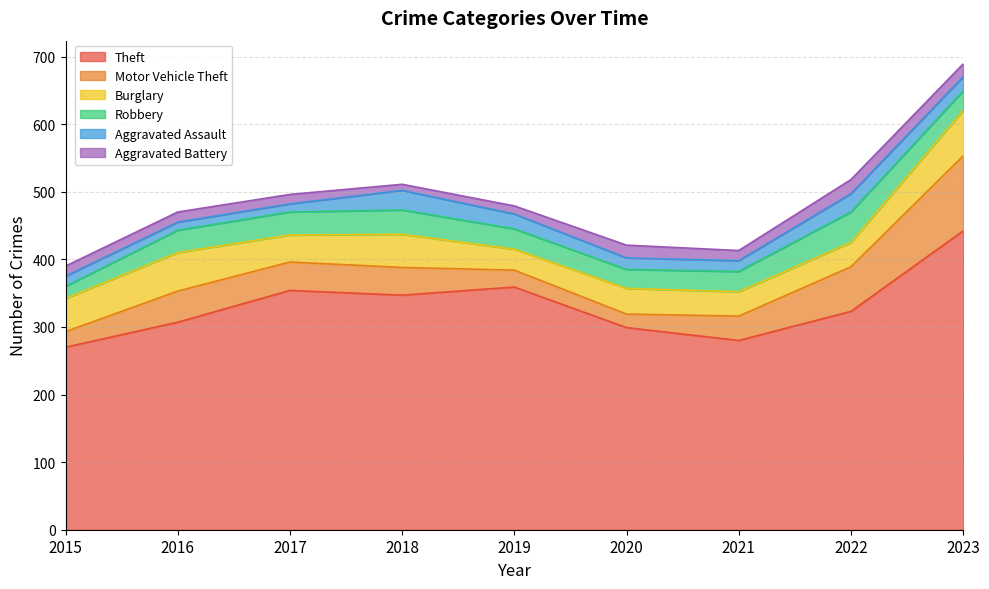

How many data points in Burglary are above 40?

4